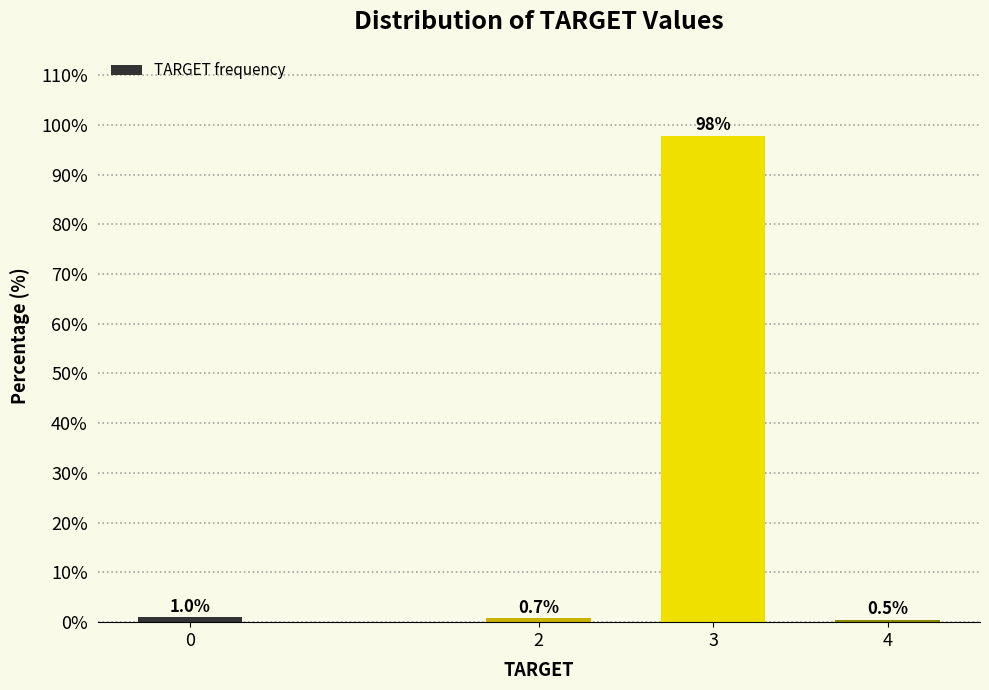

Reading left to right, extract all data points from this chart.

0=1.0	2=0.7	3=97.8	4=0.5